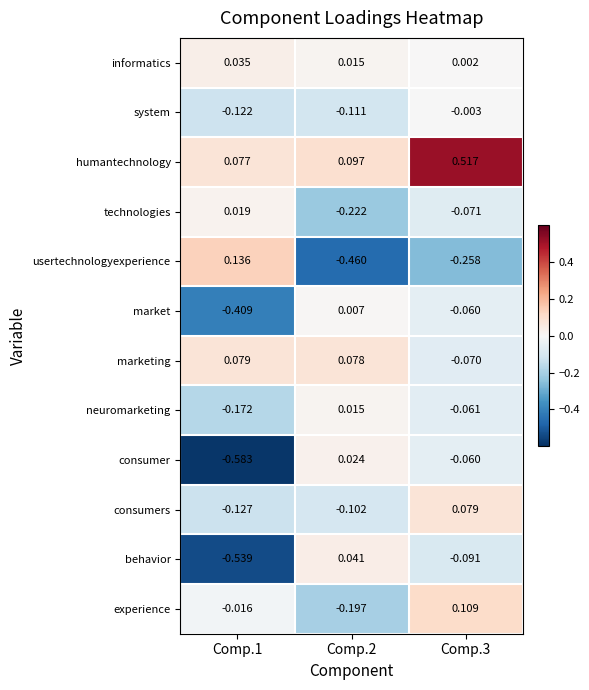

Which series has the largest range (max minus min)?

consumer